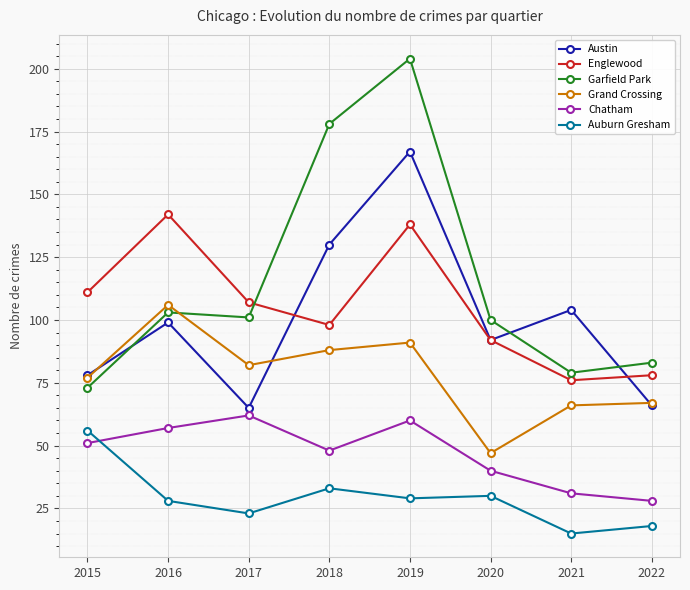

True or false: Chatham and Grand Crossing cross at least once.

False